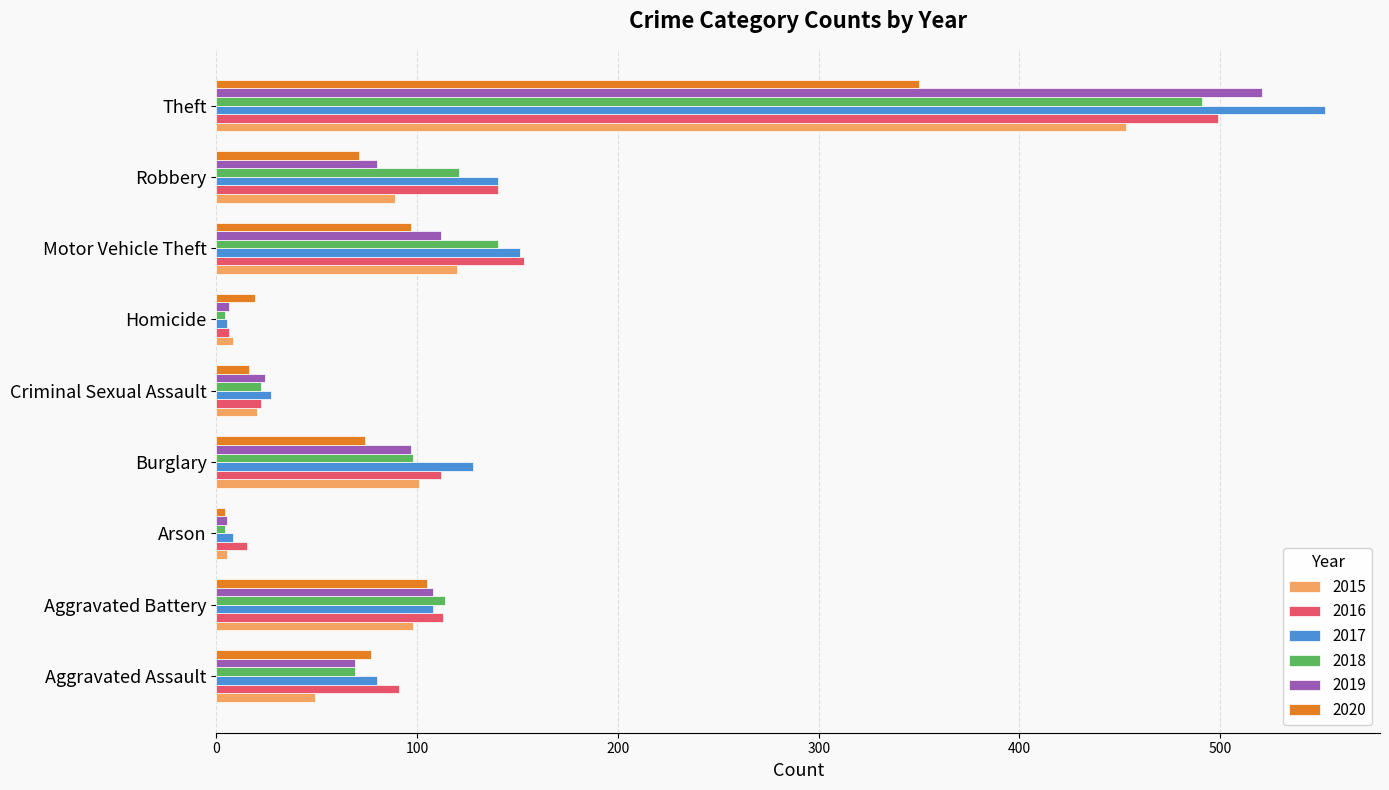

What is the average value of the 2019 series?

114